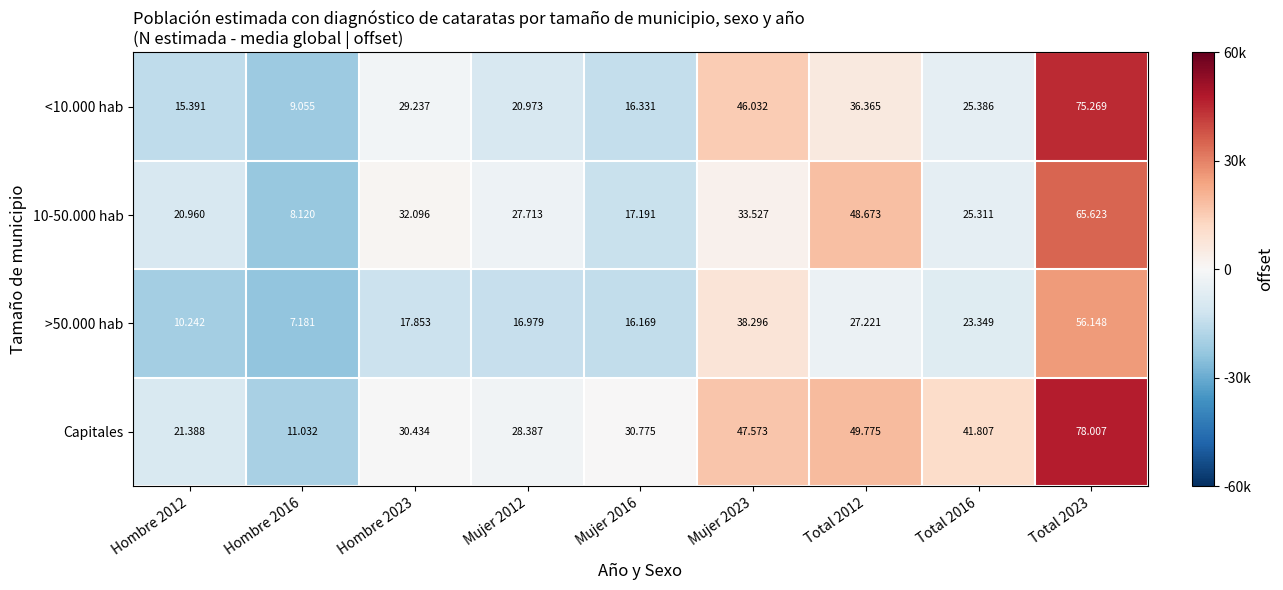

Which series has the largest total across all categories?

Capitales